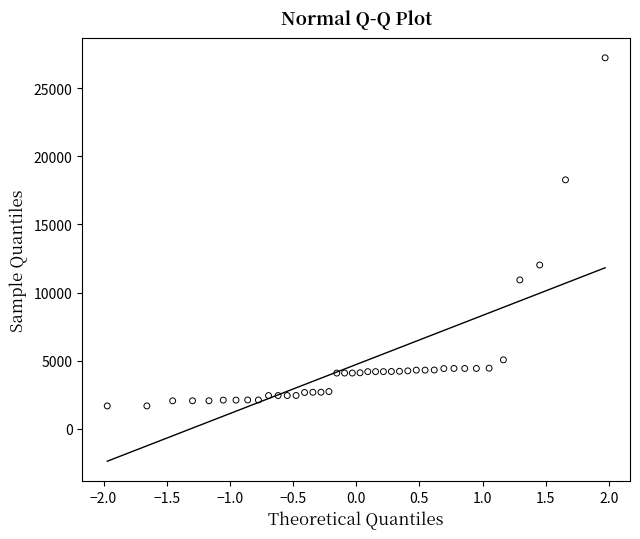

What Y value in the scatter plot is closest to 14448?

12018